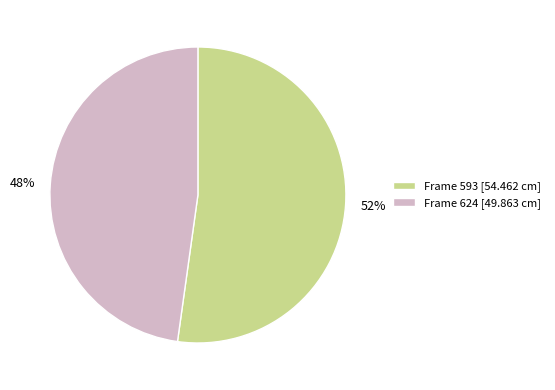

Which category has the smallest portion of the pie?

Frame 624 [49.863 cm]